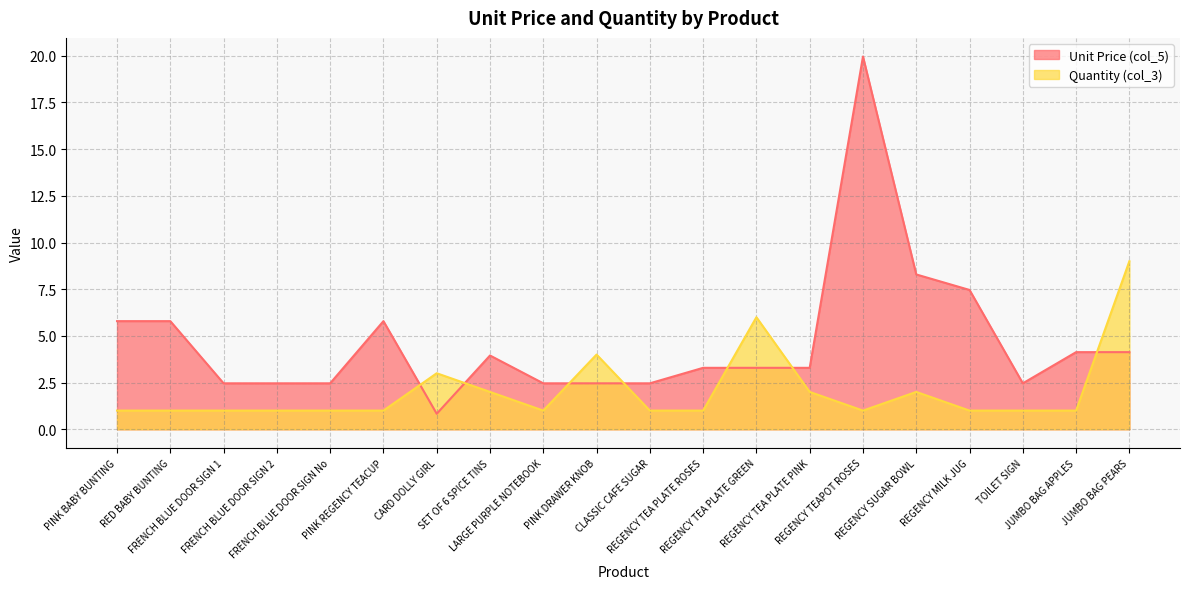

What is the sum of the Quantity (col_3) values at REGENCY TEA PLATE GREEN and PINK BABY BUNTING?

7.0